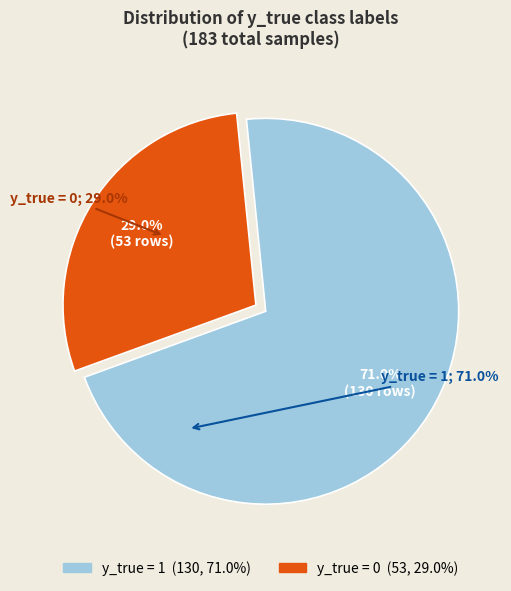

Is there a majority slice in this chart?

Yes